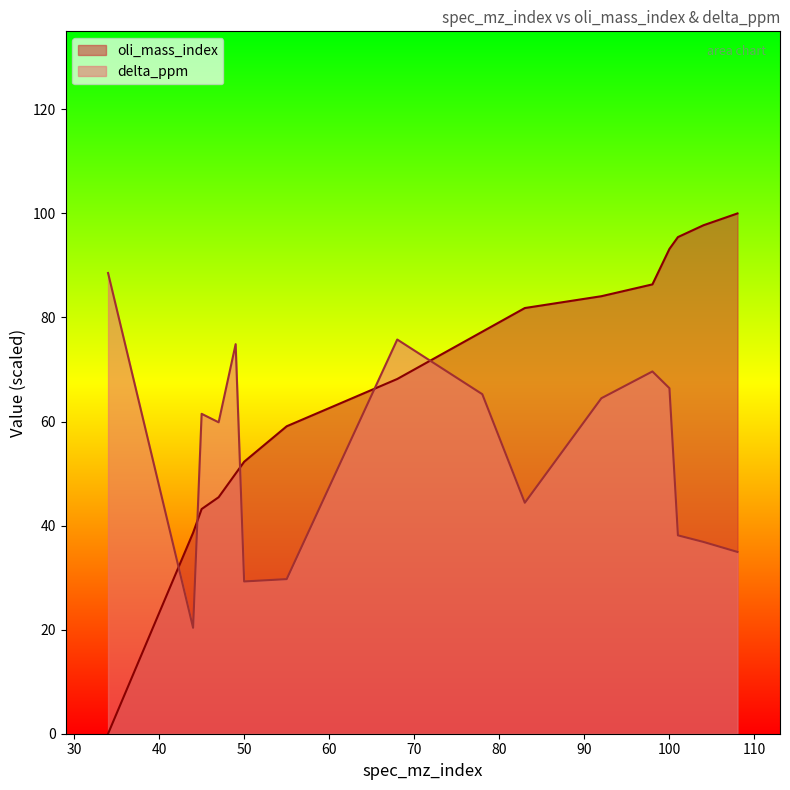

Which category has the lowest value in the delta_ppm series?

44